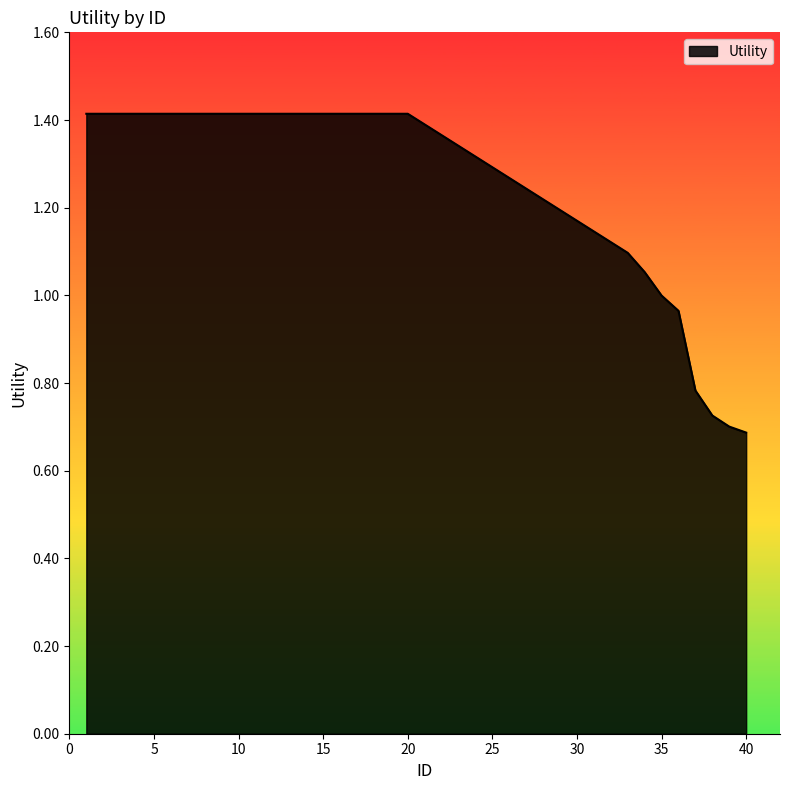

What is the greatest value displayed?

1.4